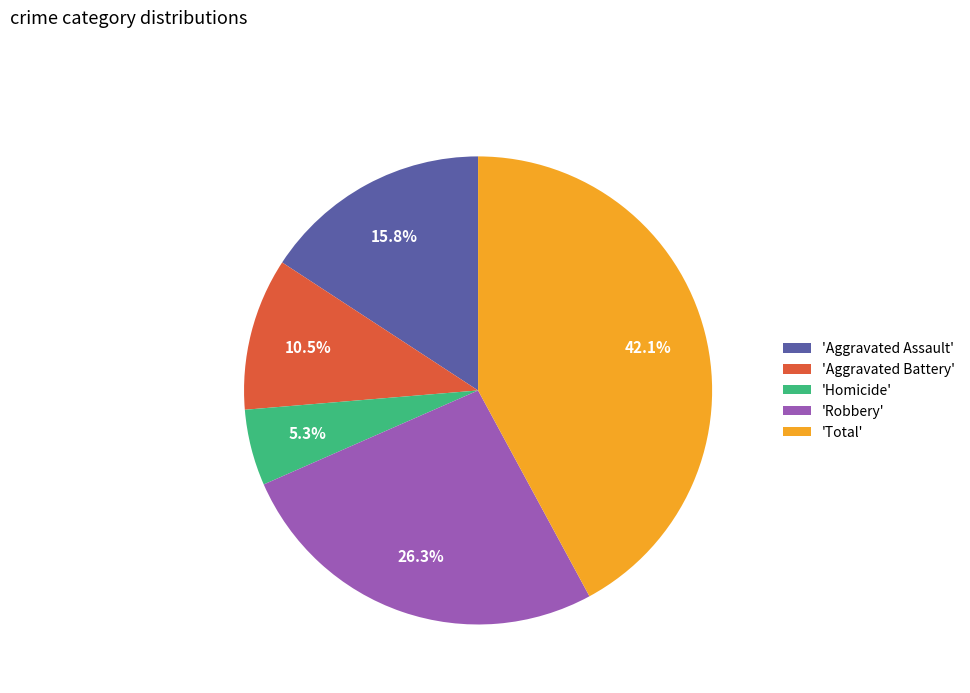

What is the smallest slice in the pie chart?

'Homicide'